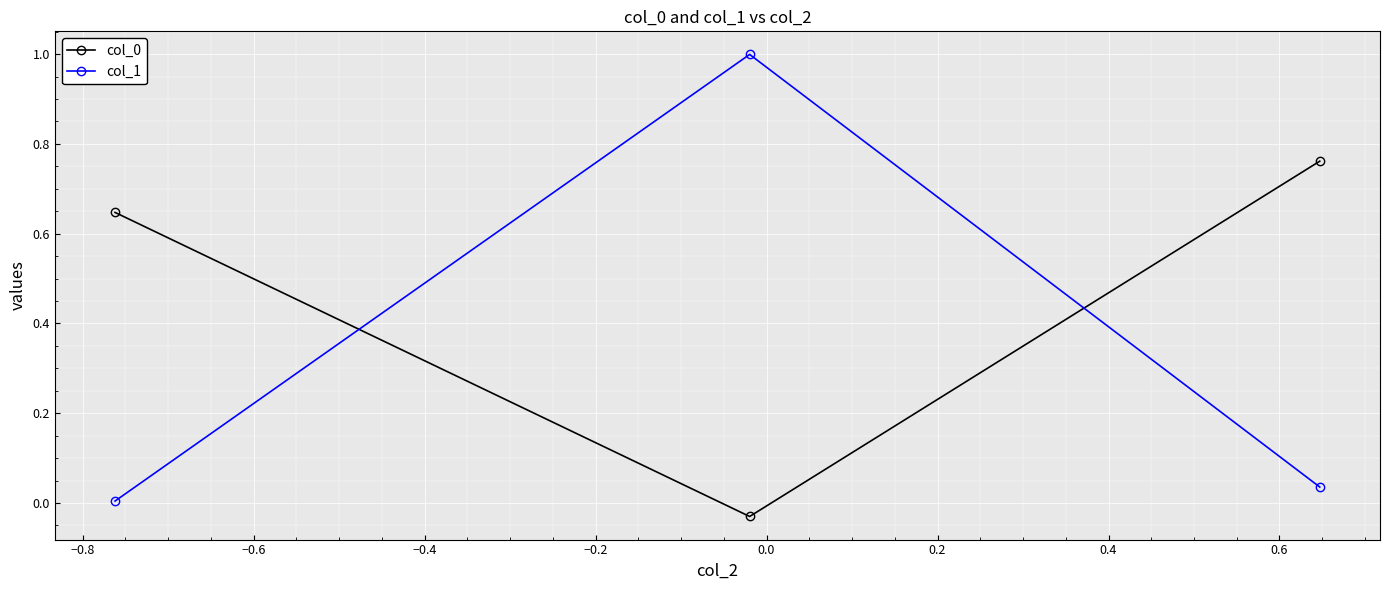

What is the average value of the col_0 series?

0.5